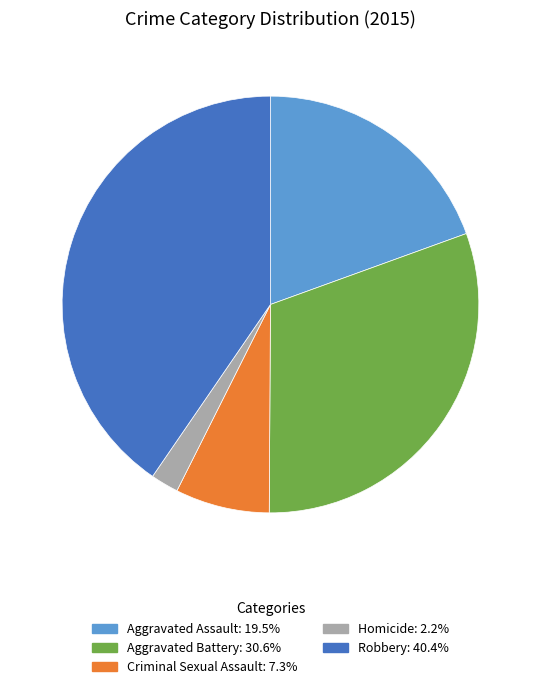

Do Aggravated Assault and Criminal Sexual Assault together represent more than half of the pie?

No